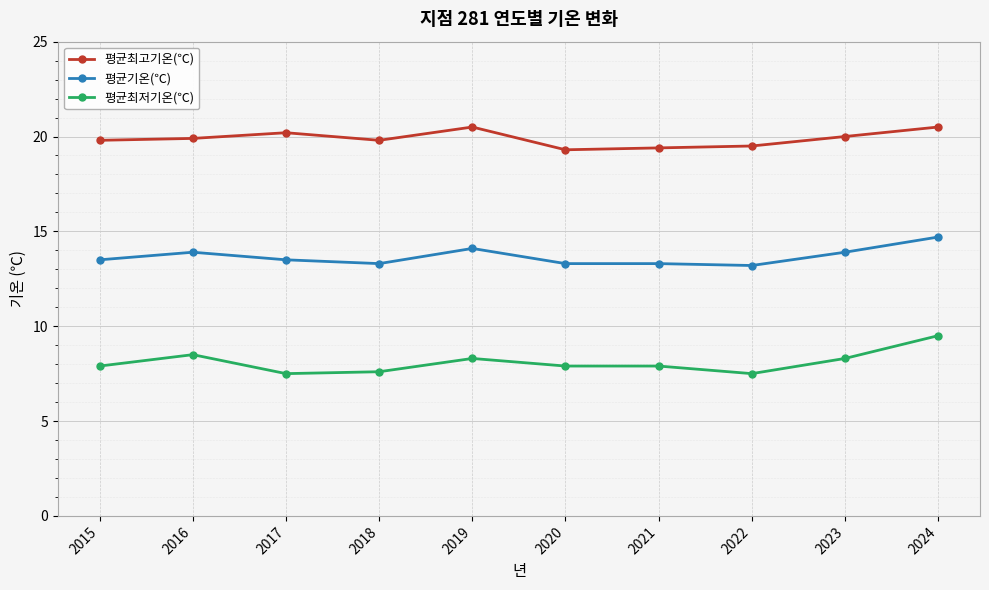

List the series in order of their overall mean, highest first.

평균최고기온(℃), 평균기온(℃), 평균최저기온(℃)